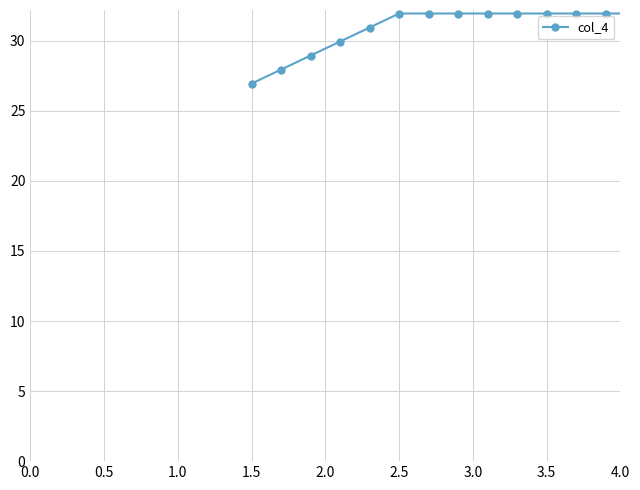

What is the value of the 4th point from the left?

29.9